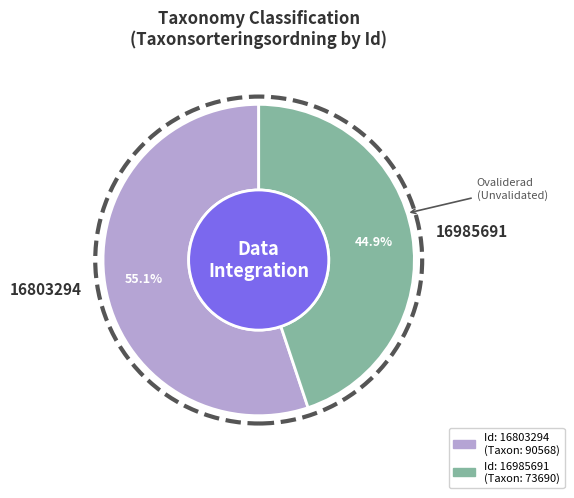

Does 16985691 represent more than half of the total?

No